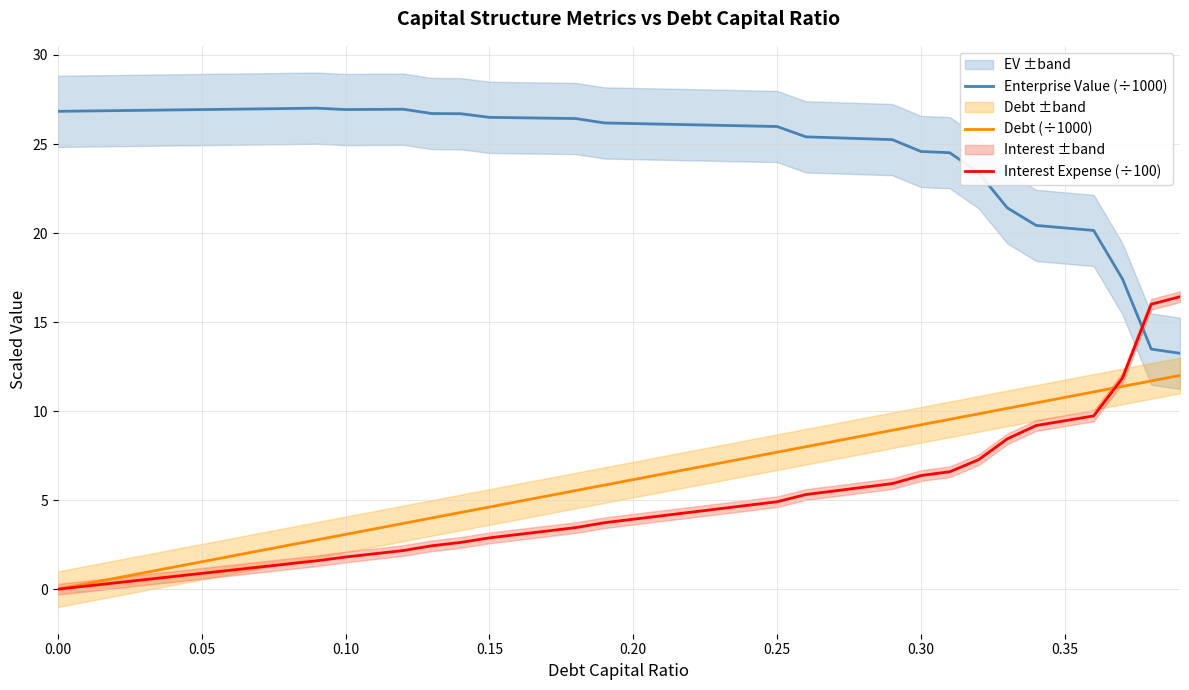

True or false: Enterprise Value (÷1000) and Debt (÷1000) intersect in this chart.

False